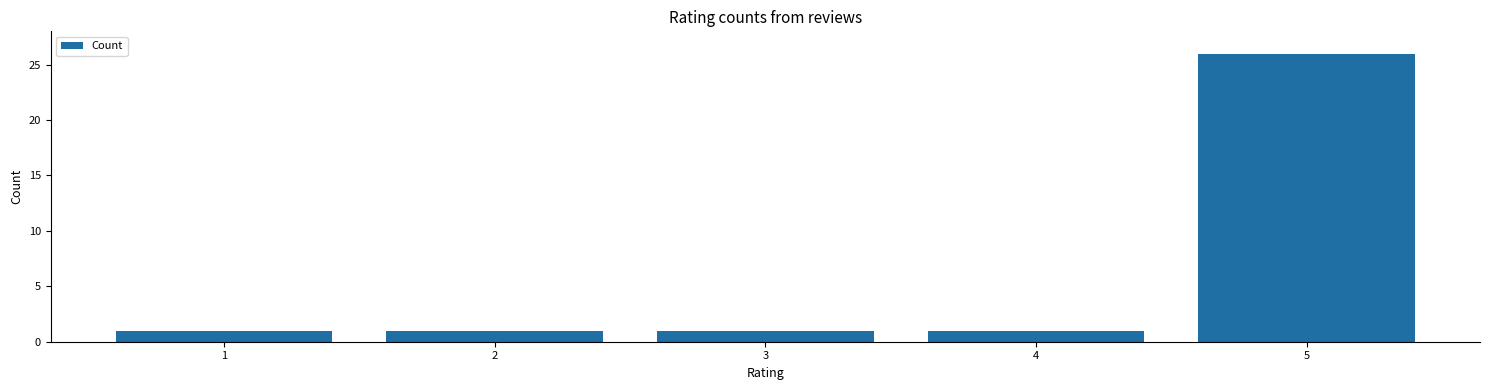

Count the number of categories in the chart.

5